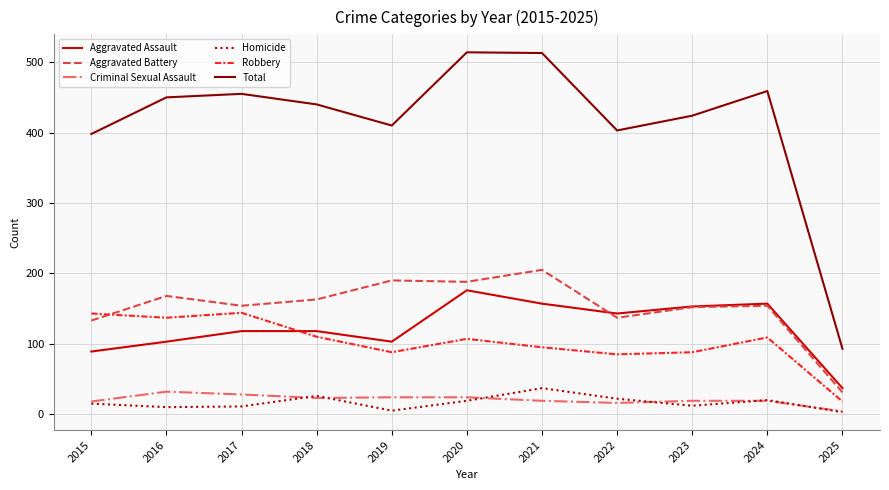

Is it true that Total equals 302 at 2020?

False